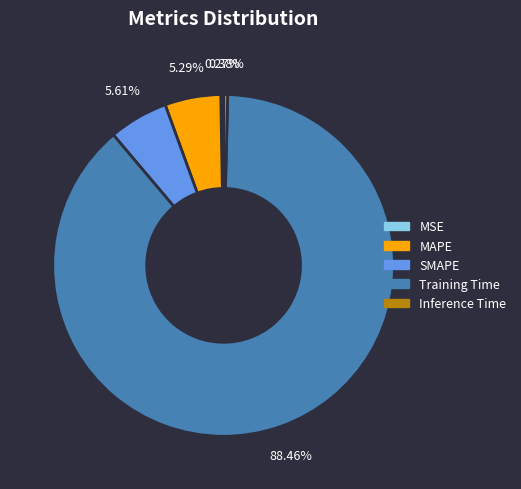

Approximately how many times larger is the value at MAPE compared to Training Time?

0.1